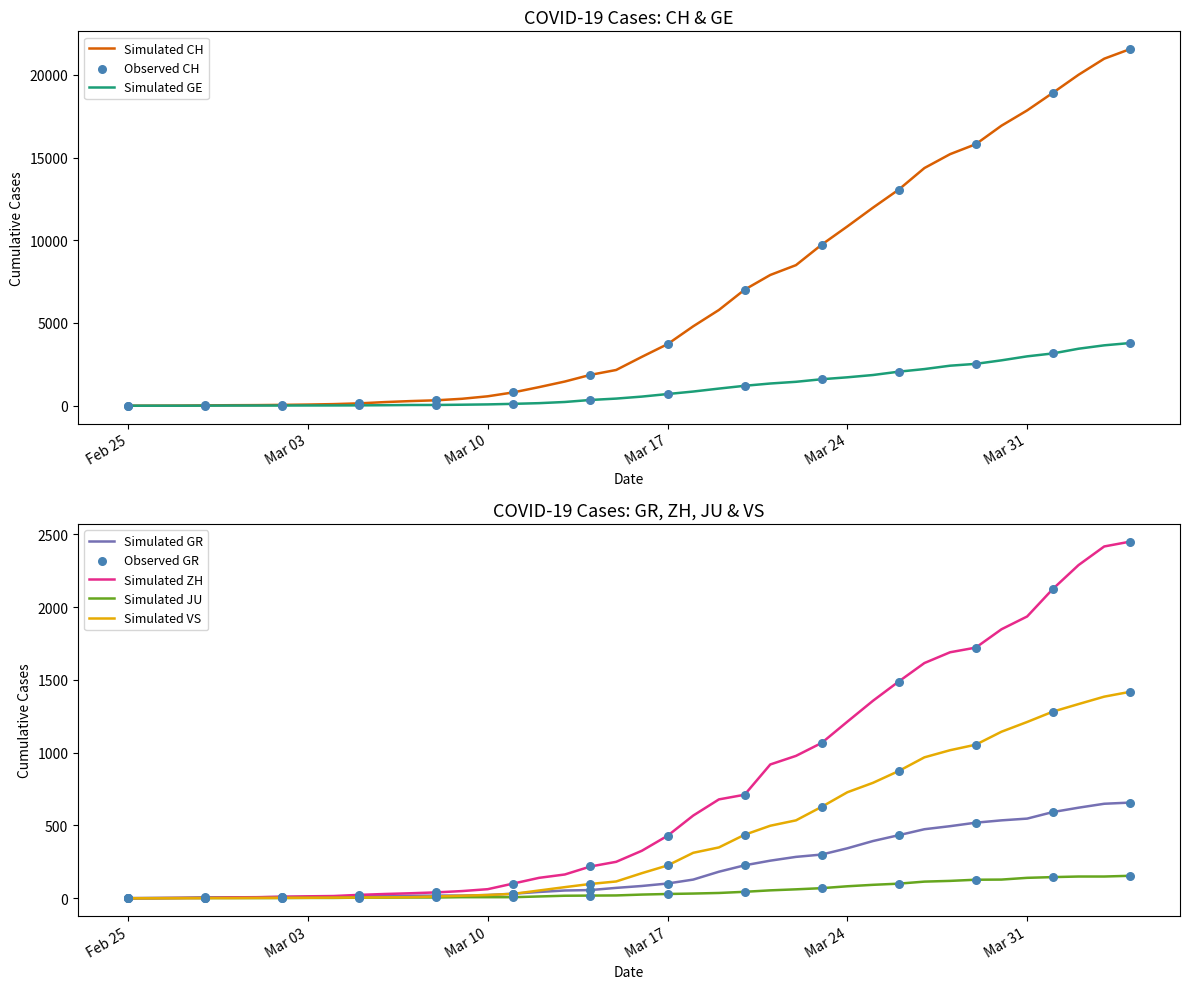

Which series reaches the minimum Y coordinate?

CH